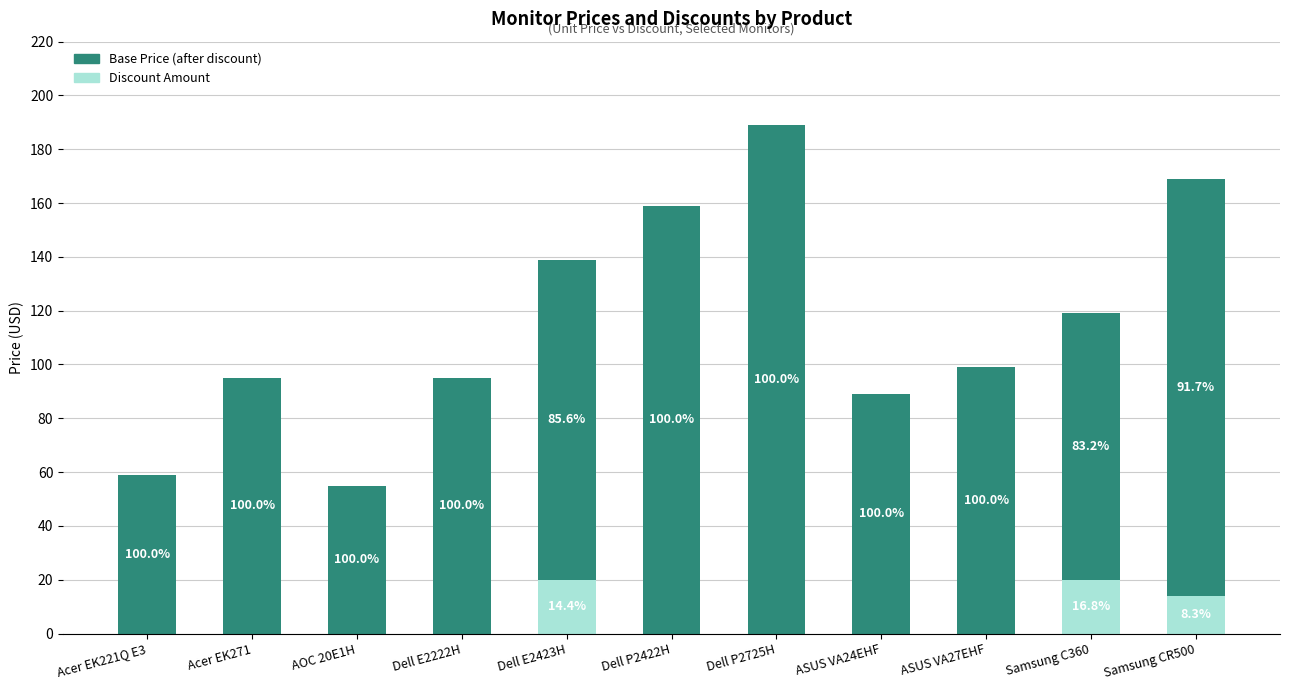

What are all the series names shown in the legend?

Base Price (after discount), Discount Amount